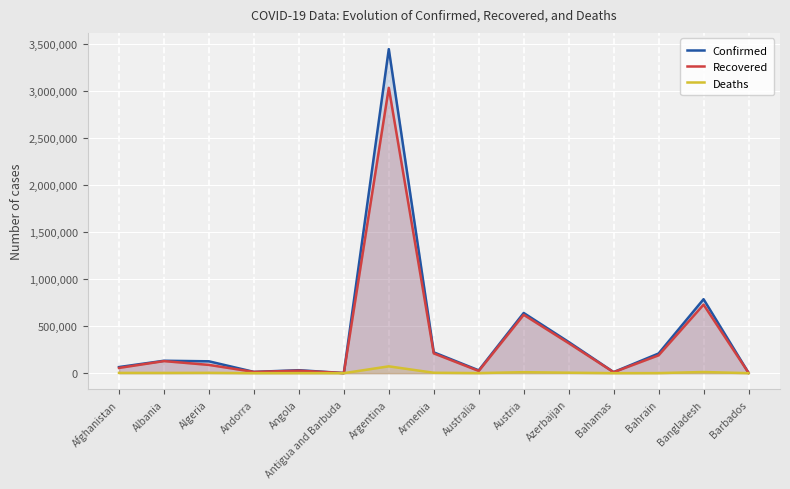

At which label is Confirmed closest to 1724149?

Bangladesh